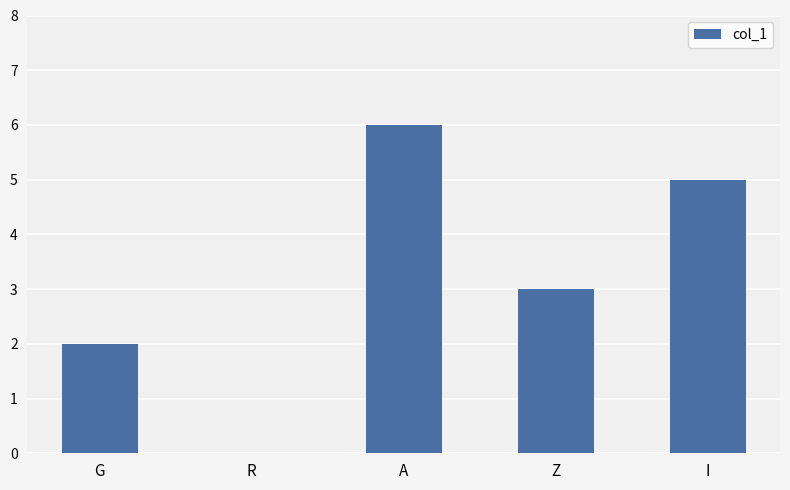

What is the sum of all values?

16